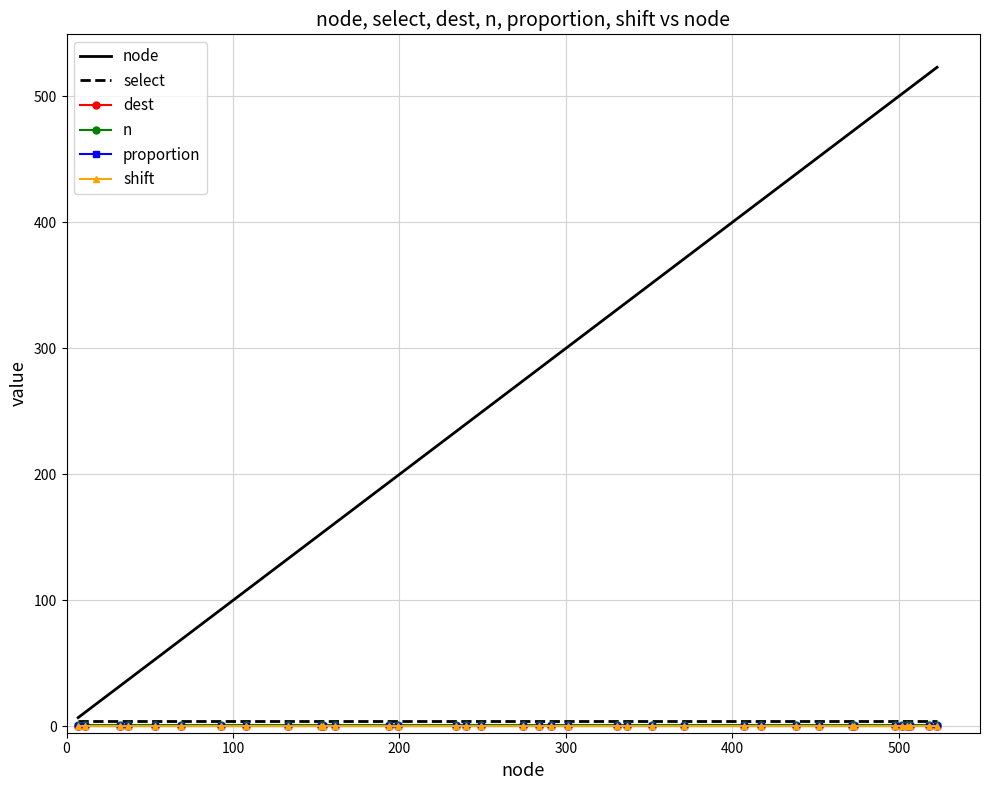

True or false: dest and select intersect in this chart.

False